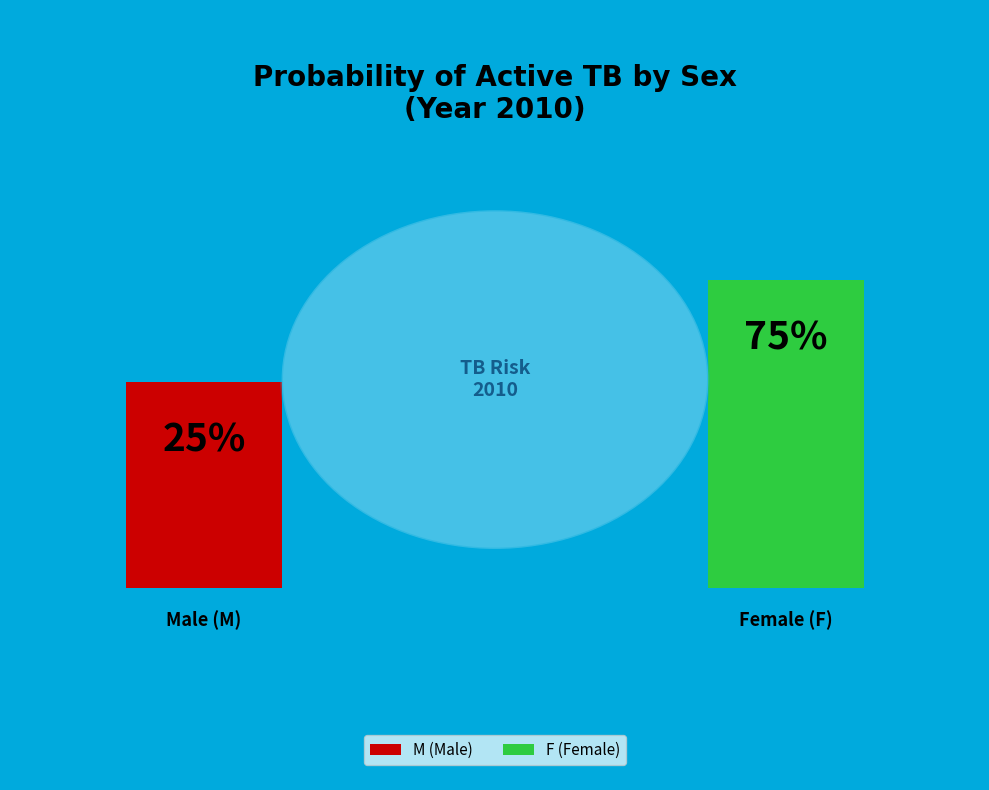

Rank the categories by value from lowest to highest.

M, F